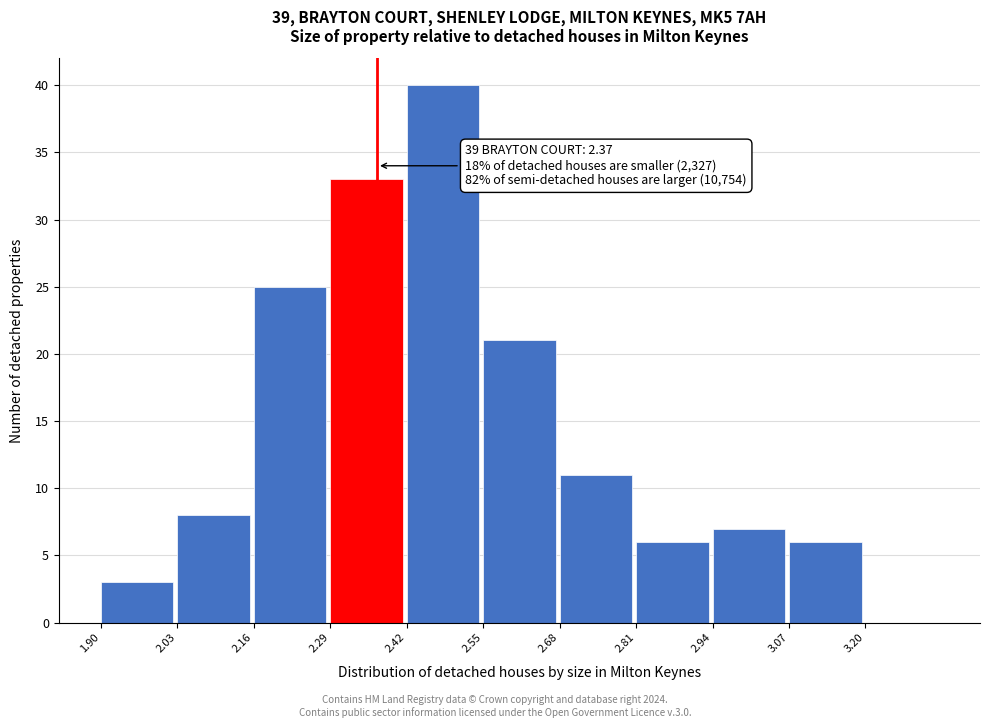

Which range on the x-axis has the tallest bar?

2.42 to 2.55